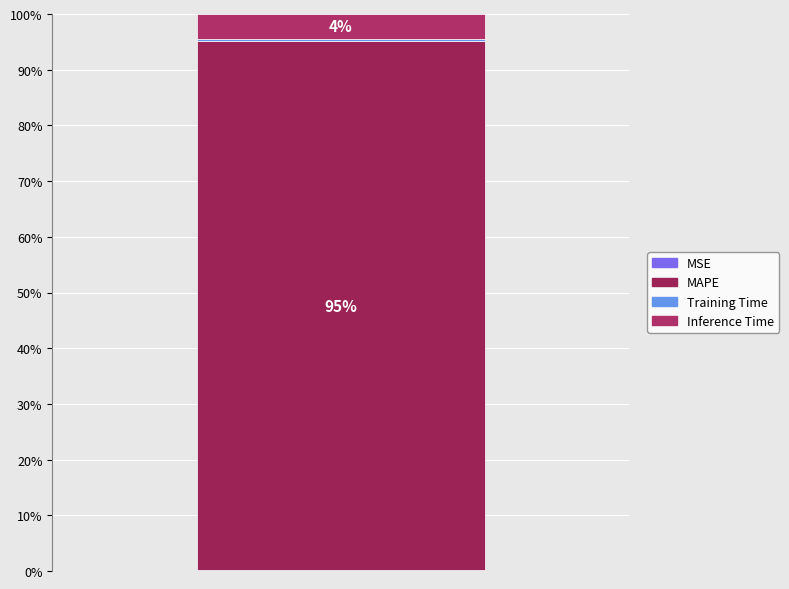

How many data points does each series have?

1